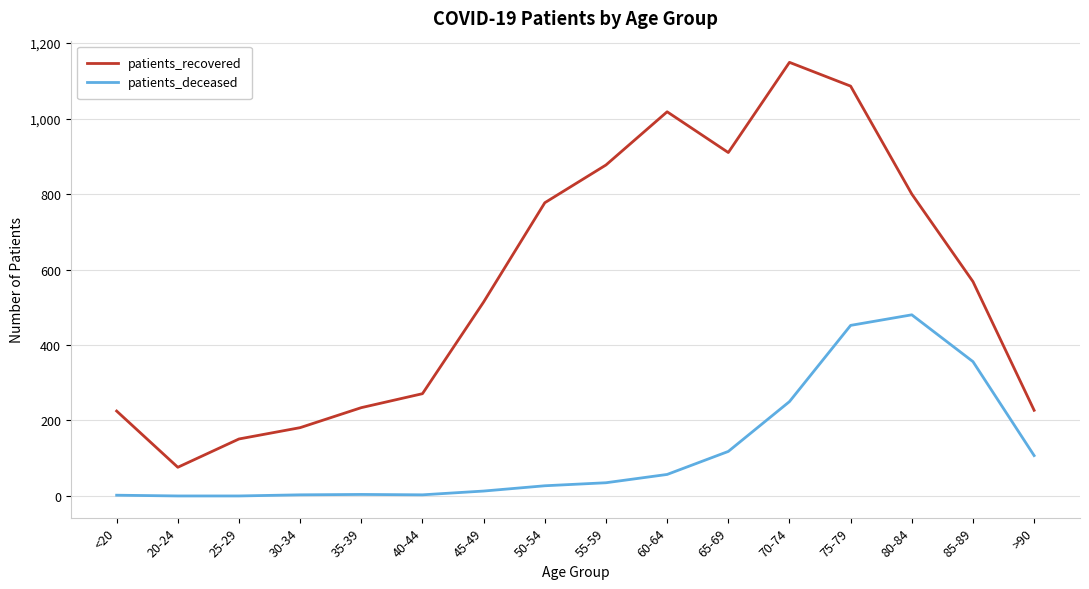

At which category is the sum across all series the highest?

75-79